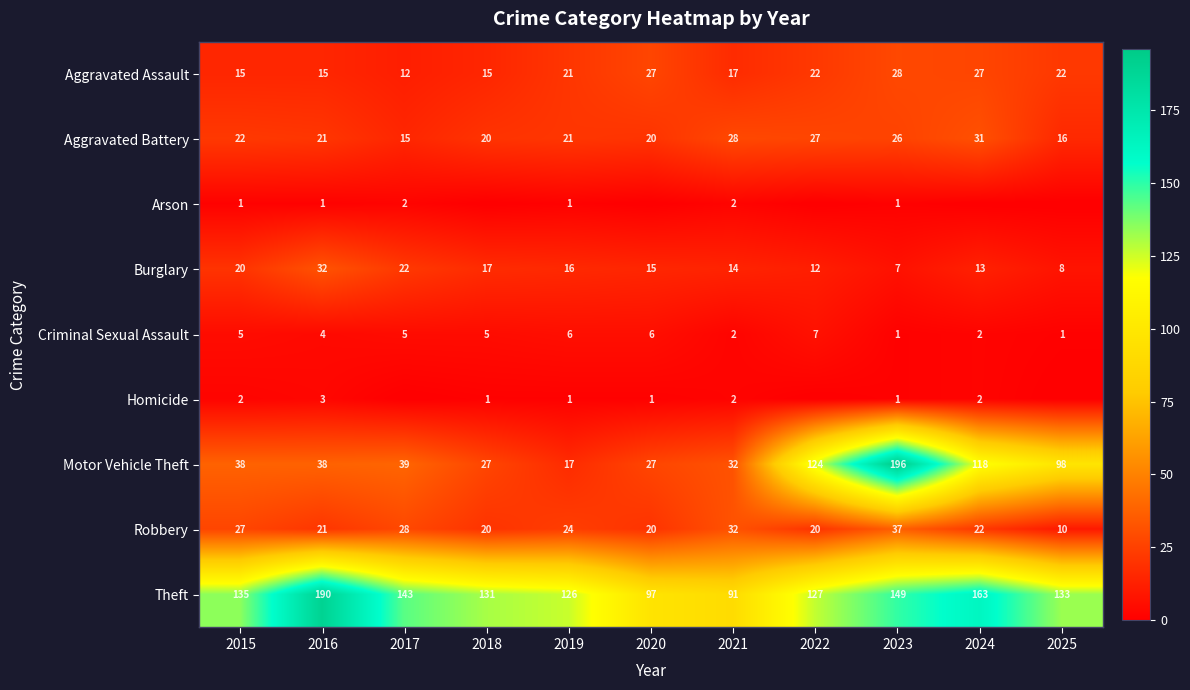

True or false: Arson has a value of 0 at 2020.

True